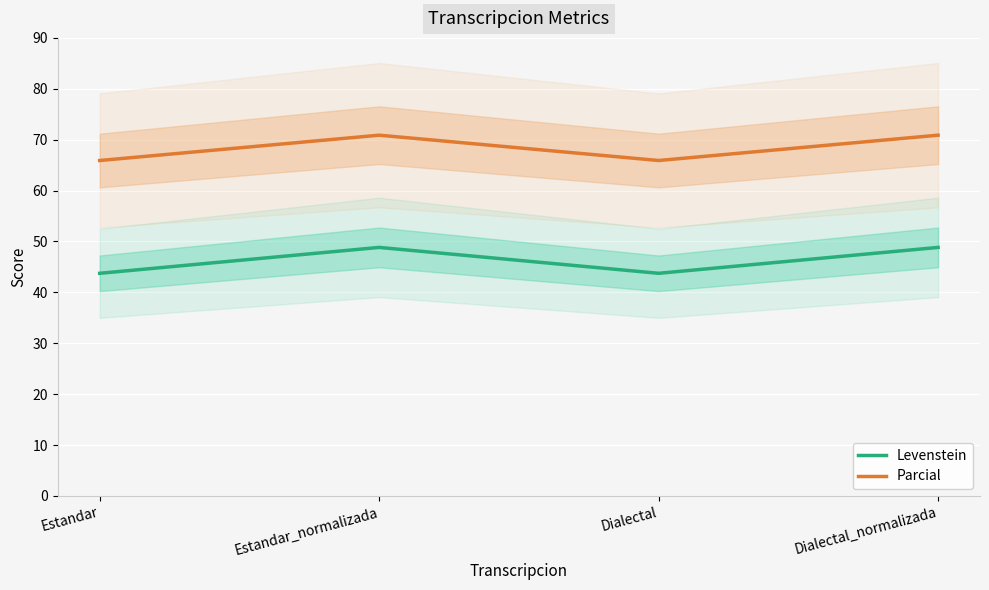

Is the value of Parcial at Dialectal_normalizada greater than the value of Levenstein at Dialectal?

Yes